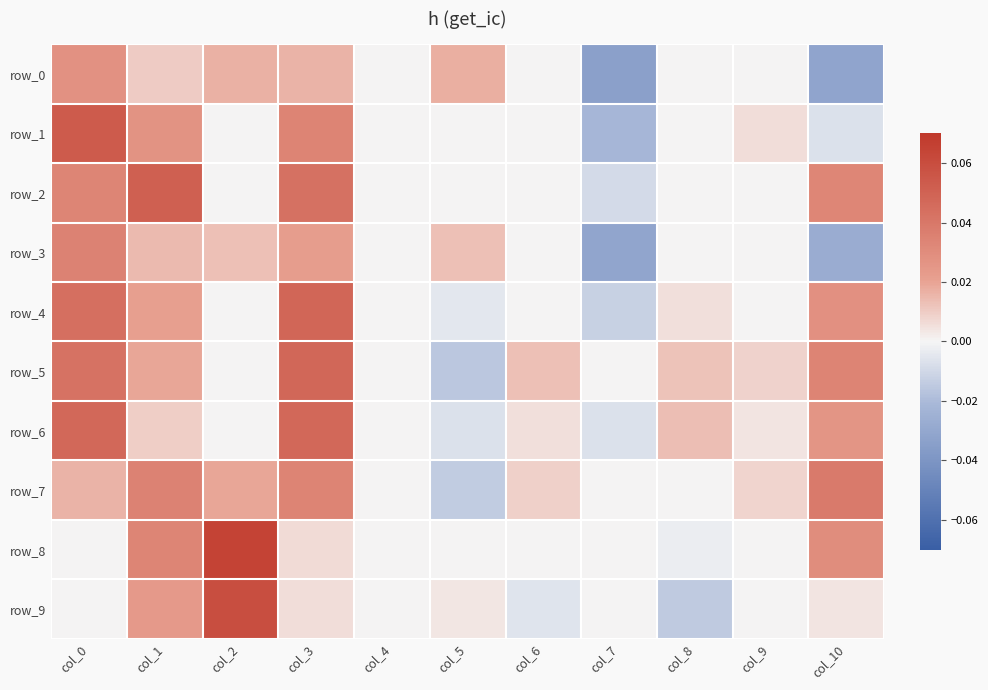

List the series in order of their peak value, lowest first.

row_0, row_3, row_7, row_6, row_5, row_4, row_2, row_1, row_9, row_8